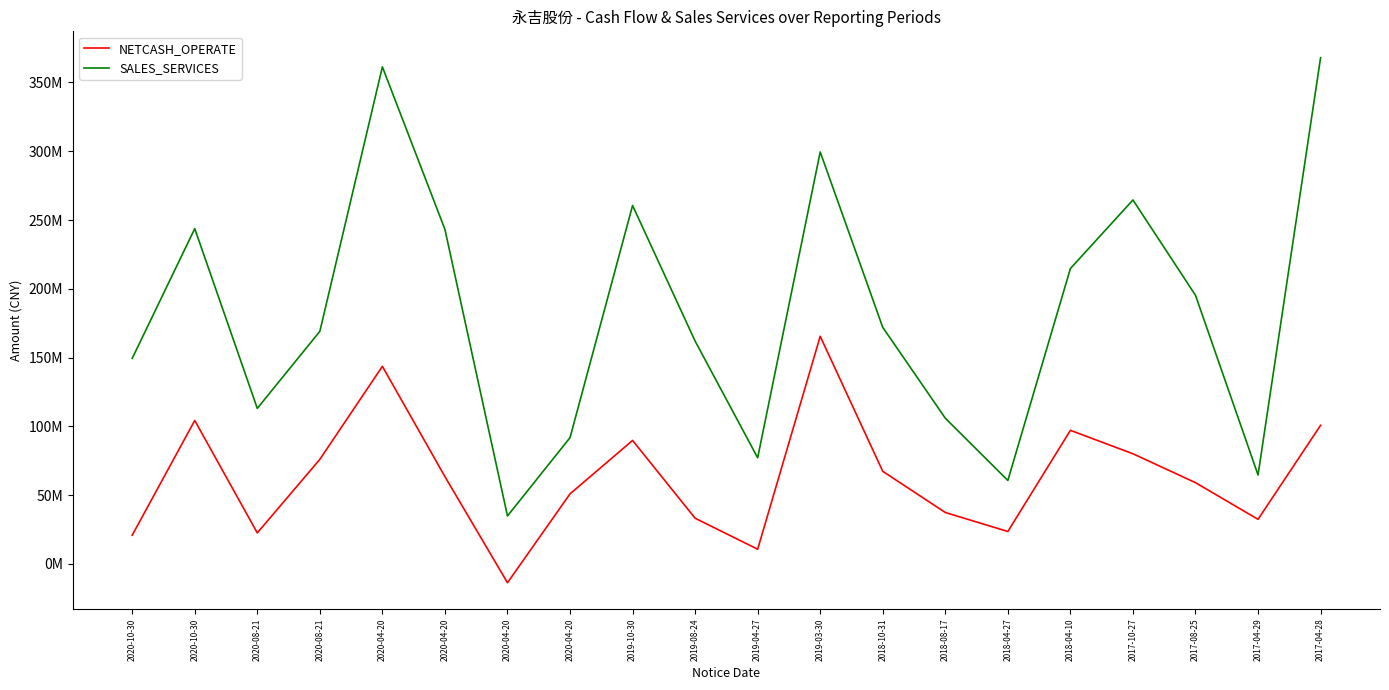

True or false: SALES_SERVICES and NETCASH_OPERATE cross at least once.

False